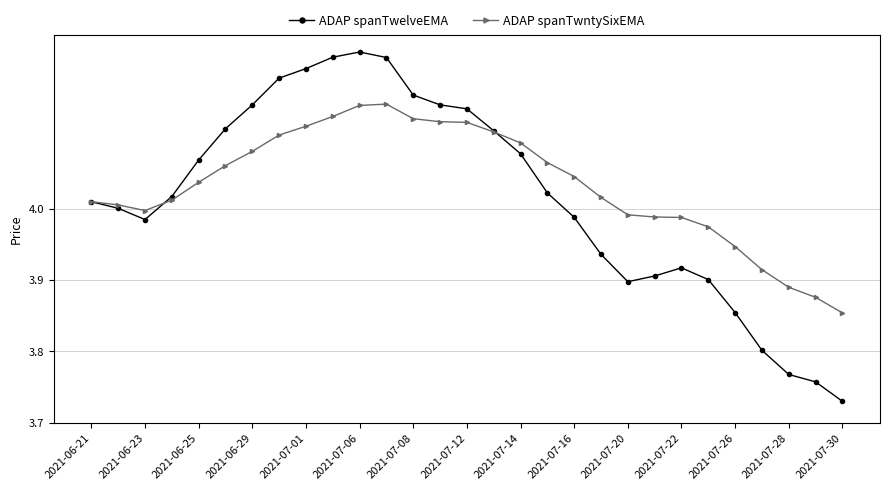

Rank the series by their maximum value, from highest to lowest.

ADAP spanTwelveEMA, ADAP spanTwntySixEMA